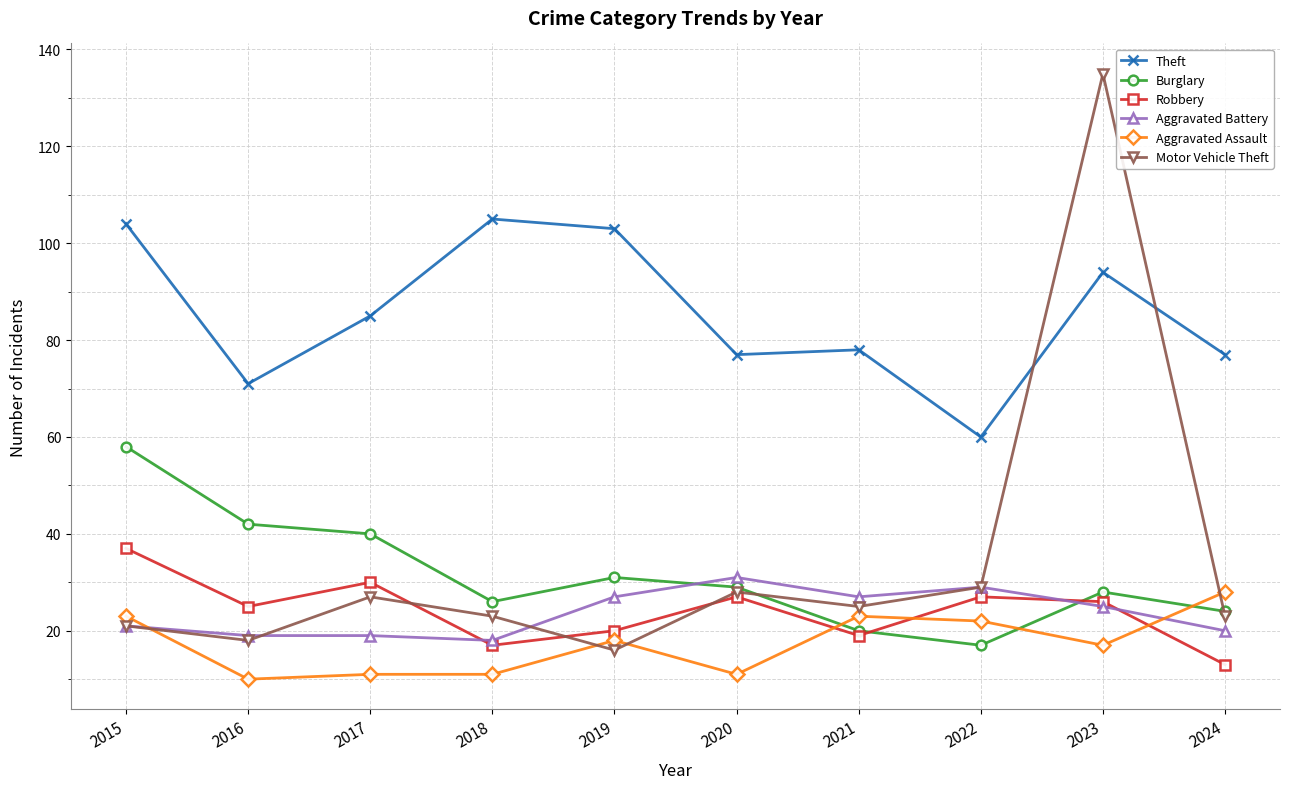

What value does the Robbery series have at 2023?

26